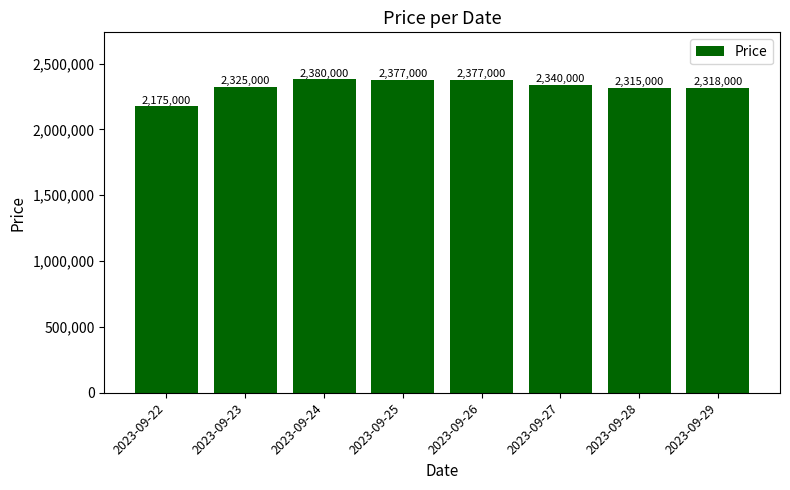

At which label does the data first exceed 2340000?

2023-09-24